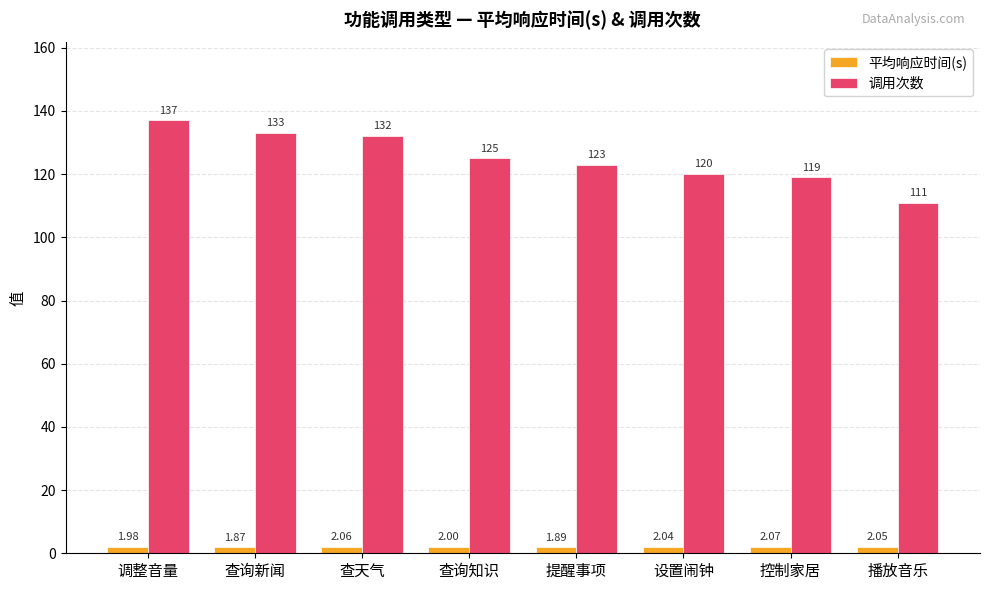

At which category is the sum across all series the highest?

调整音量